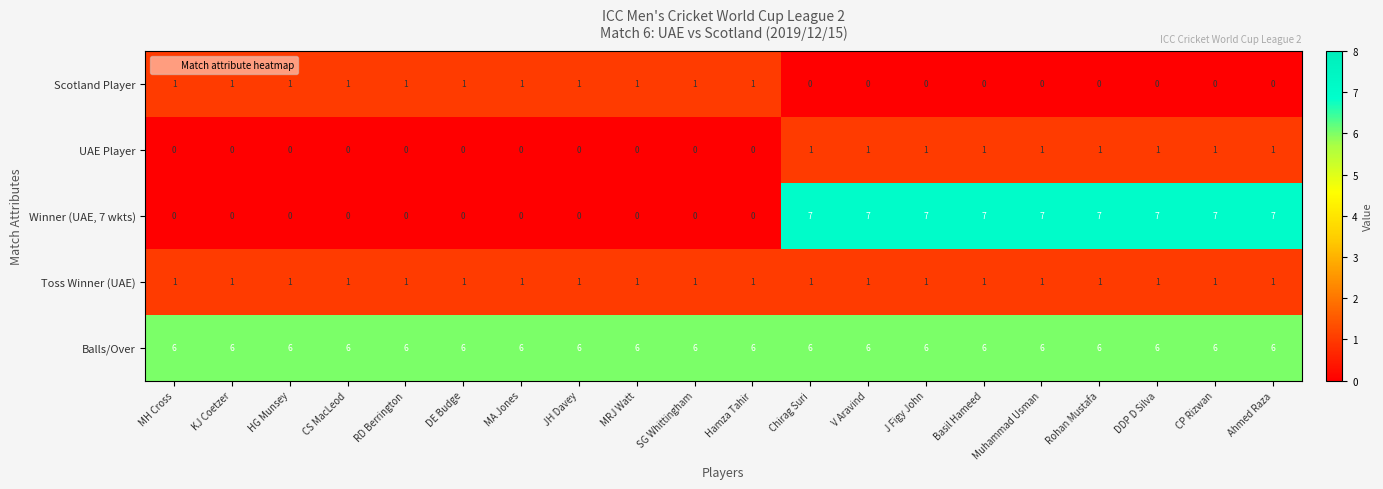

At how many categories does at least one series exceed 0?

20